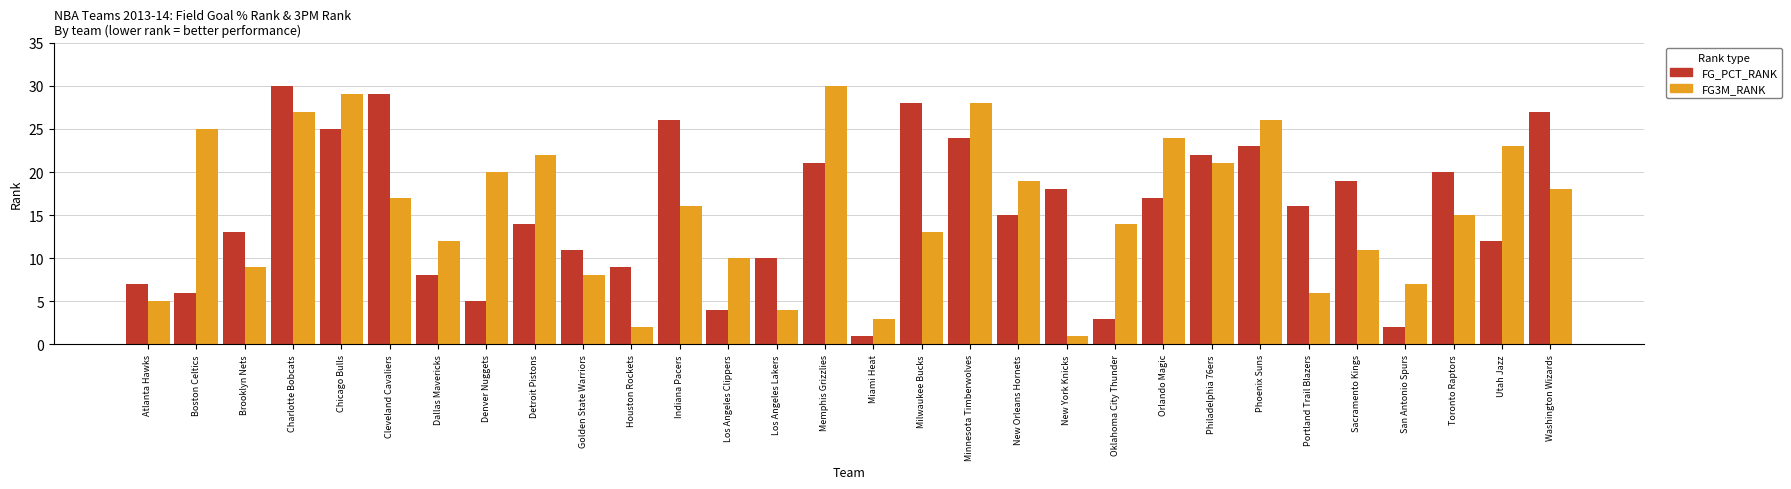

What is the spread (max minus min) of values at Denver Nuggets?

15